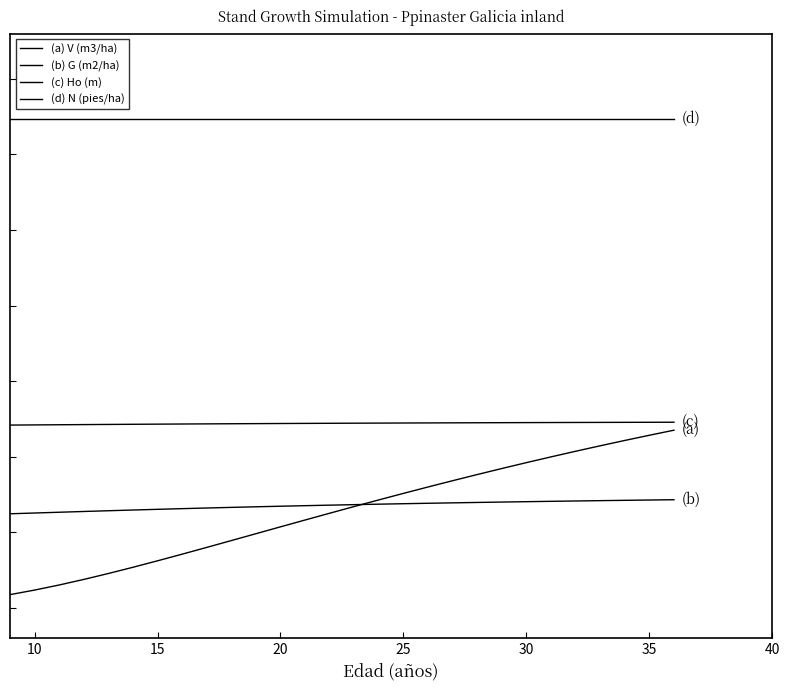

Is this an area chart (filled region under the line)?

No